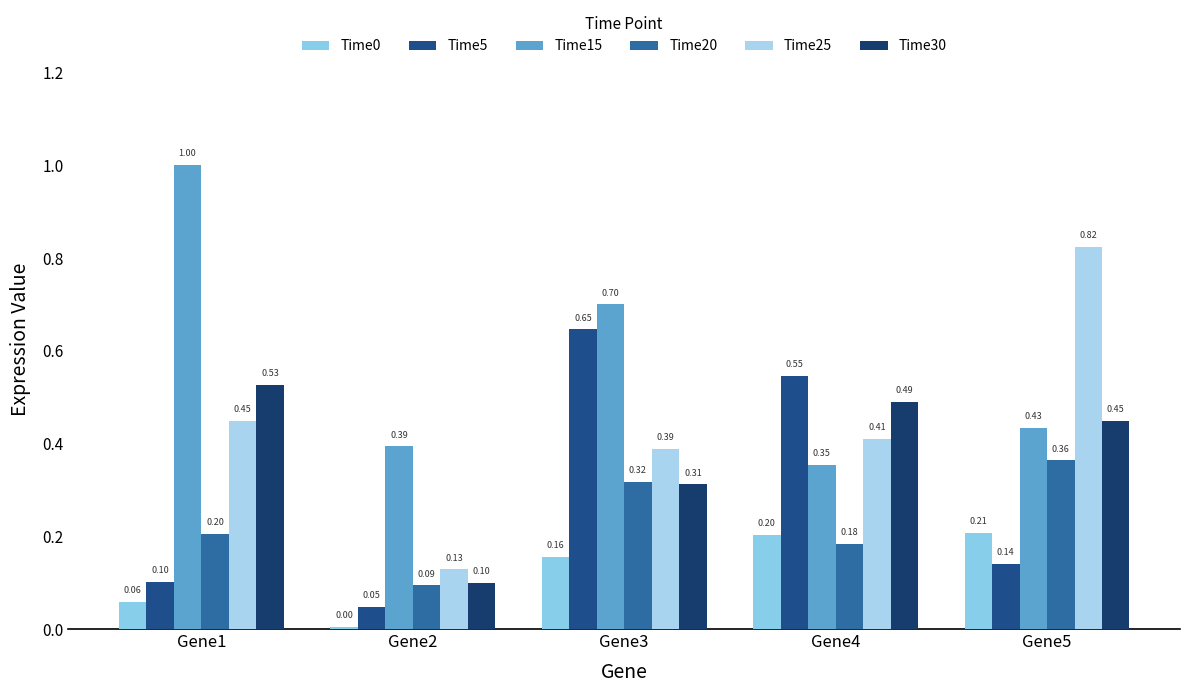

Is it true that Time15 equals 1.0 at Gene3?

False